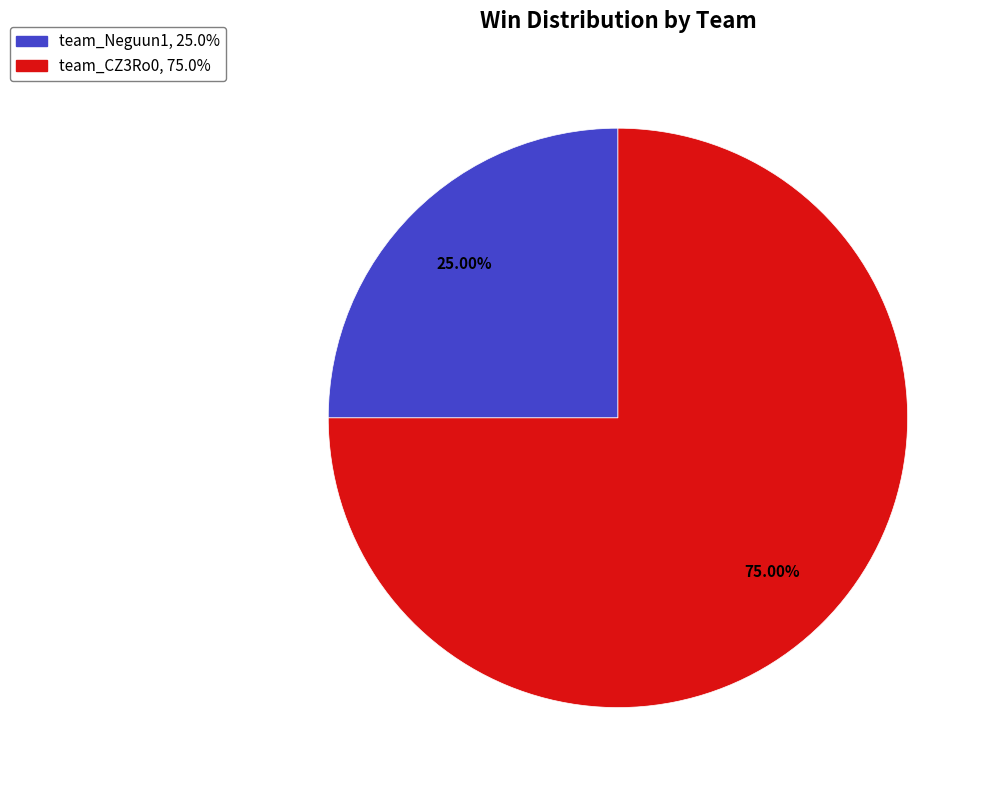

To the nearest percent, what is the combined percentage of team_CZ3Ro0 and team_Neguun1?

100%